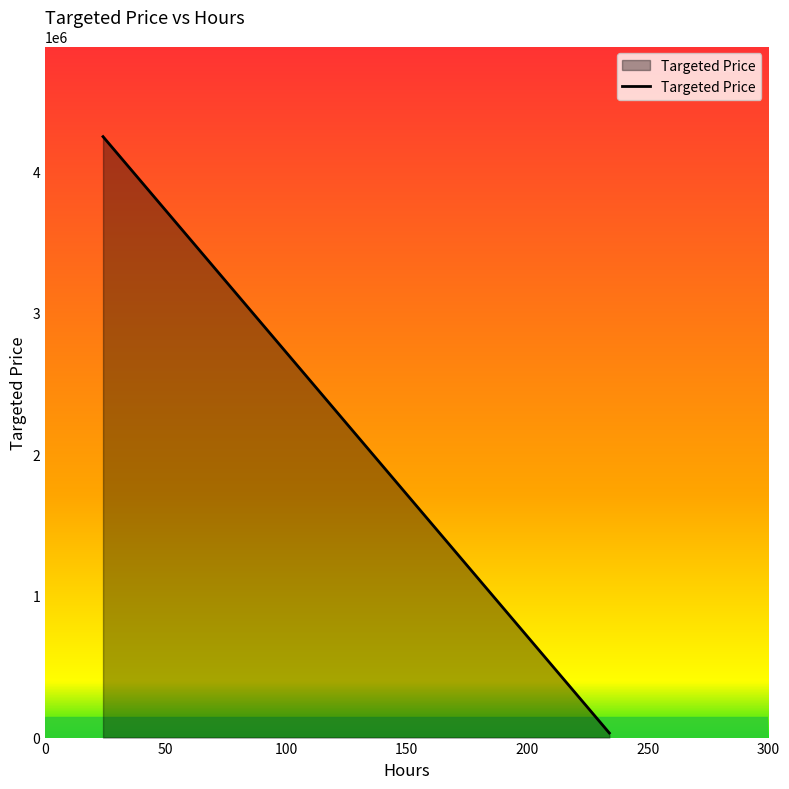

What is the difference between the values at 24 and 234?

4211000